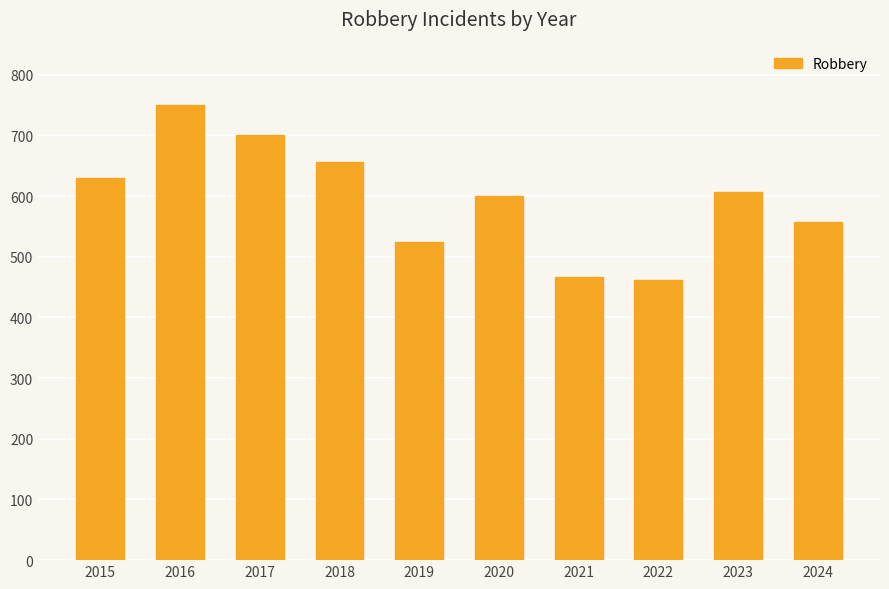

Where does the data first go above 606?

2015